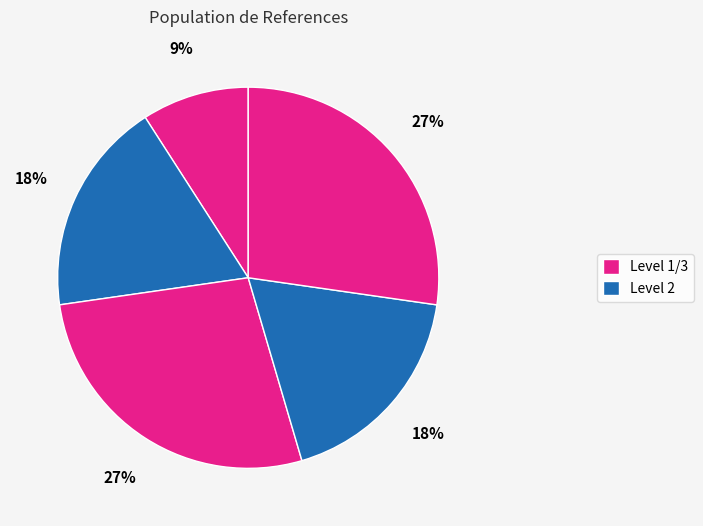

How many segments does this pie chart have?

5